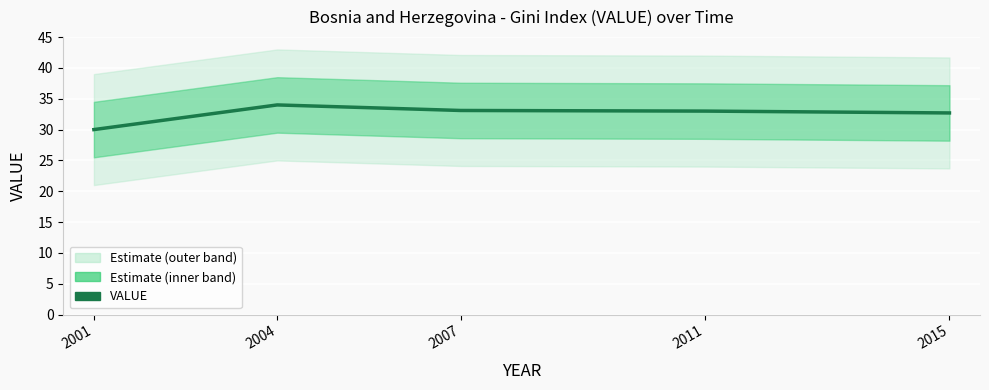

What is the greatest value displayed?

34.0